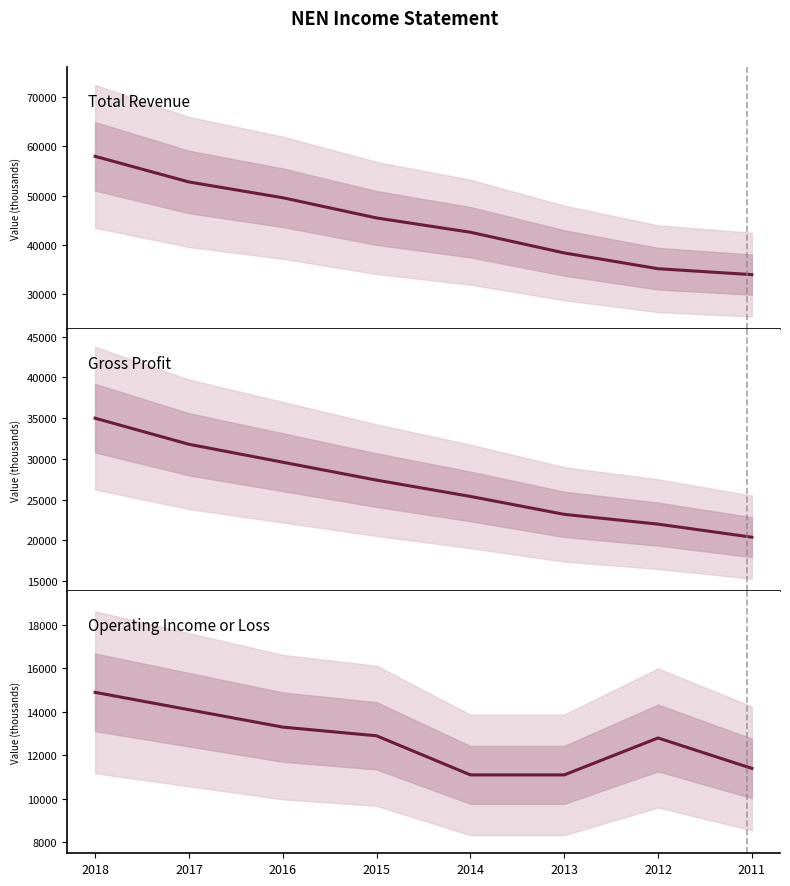

Rank the categories by Gross Profit value from lowest to highest.

2011, 2012, 2013, 2014, 2015, 2016, 2017, 2018